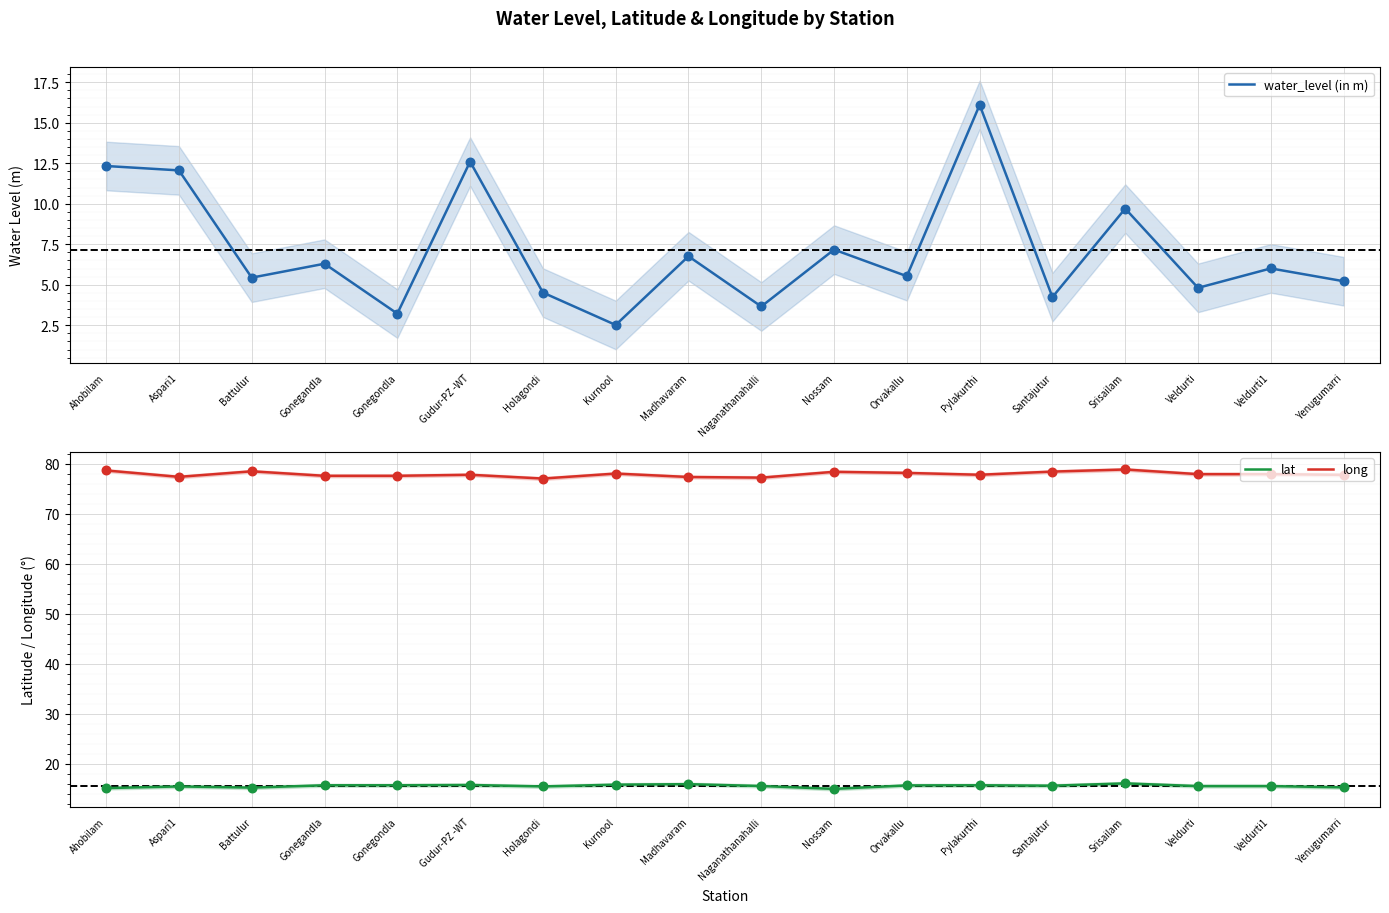

What is the total value across all series at Veldurti1?

99.5